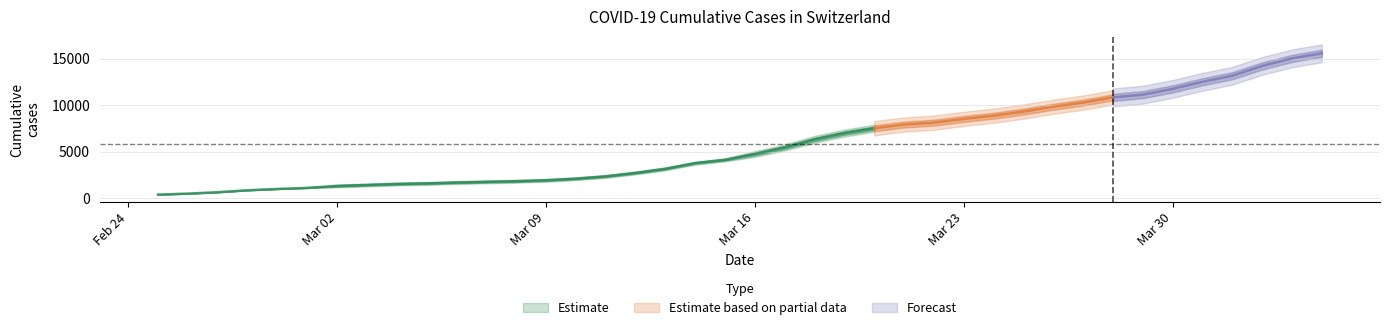

True or false: CH has a value of 6645 at 20.

False